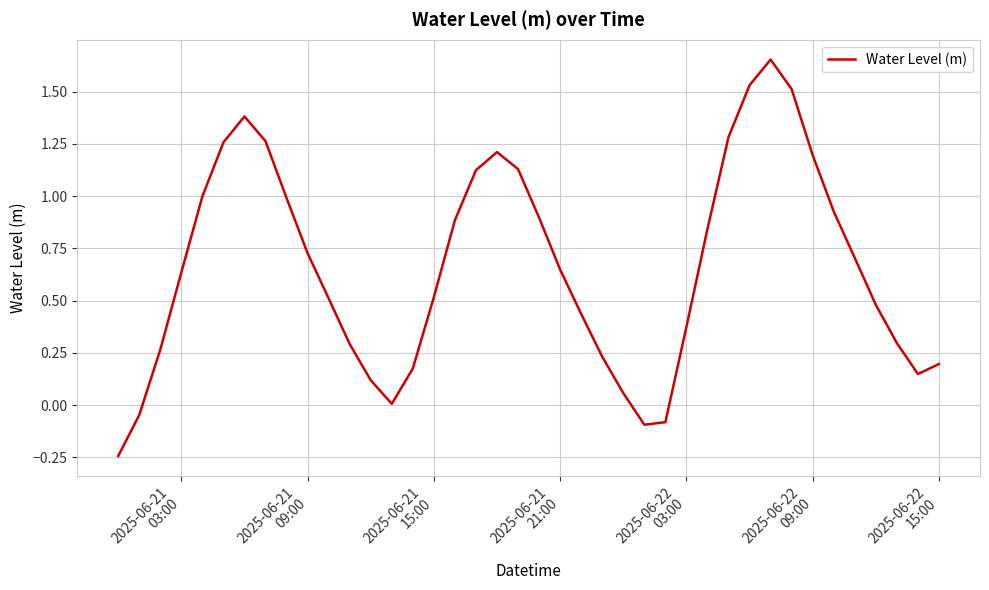

What is the difference between the maximum and minimum values?

1.9